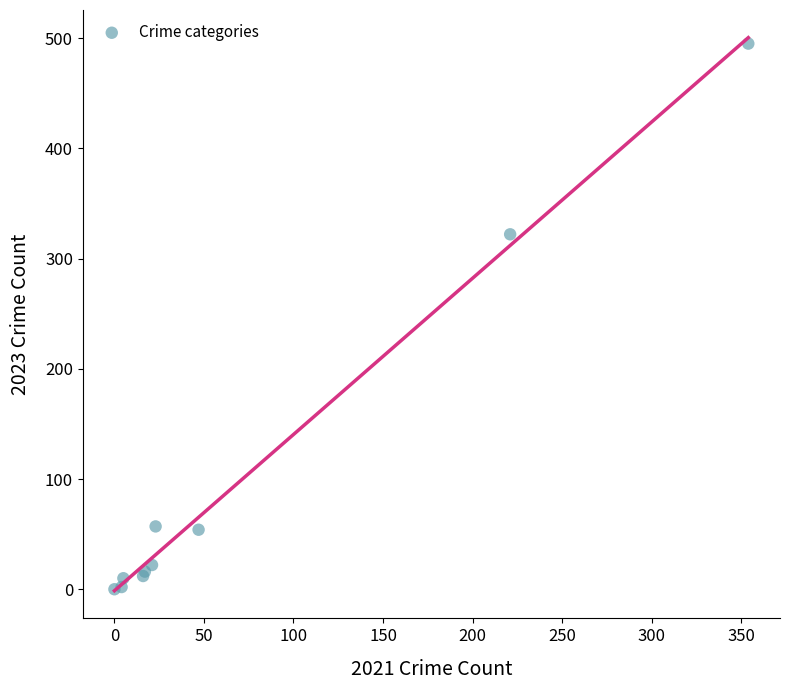

What Y value in the scatter plot is closest to 247?

322